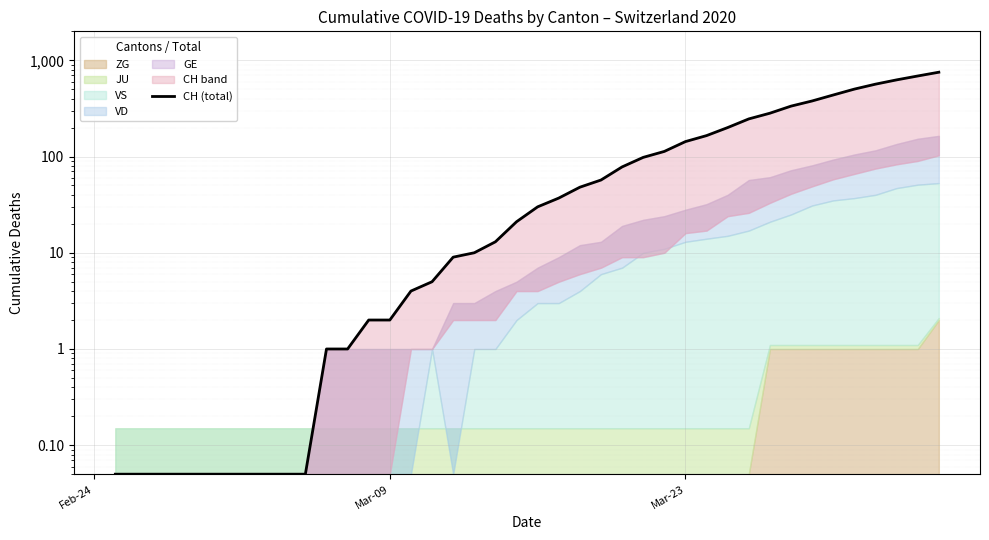

What is the average value?

146.1